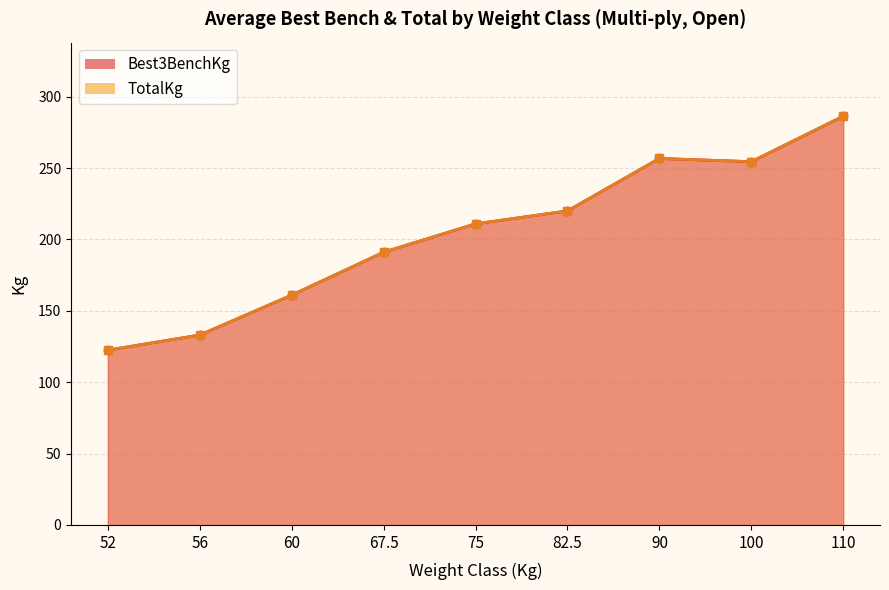

Does the chart display data point markers on the line(s)?

Yes